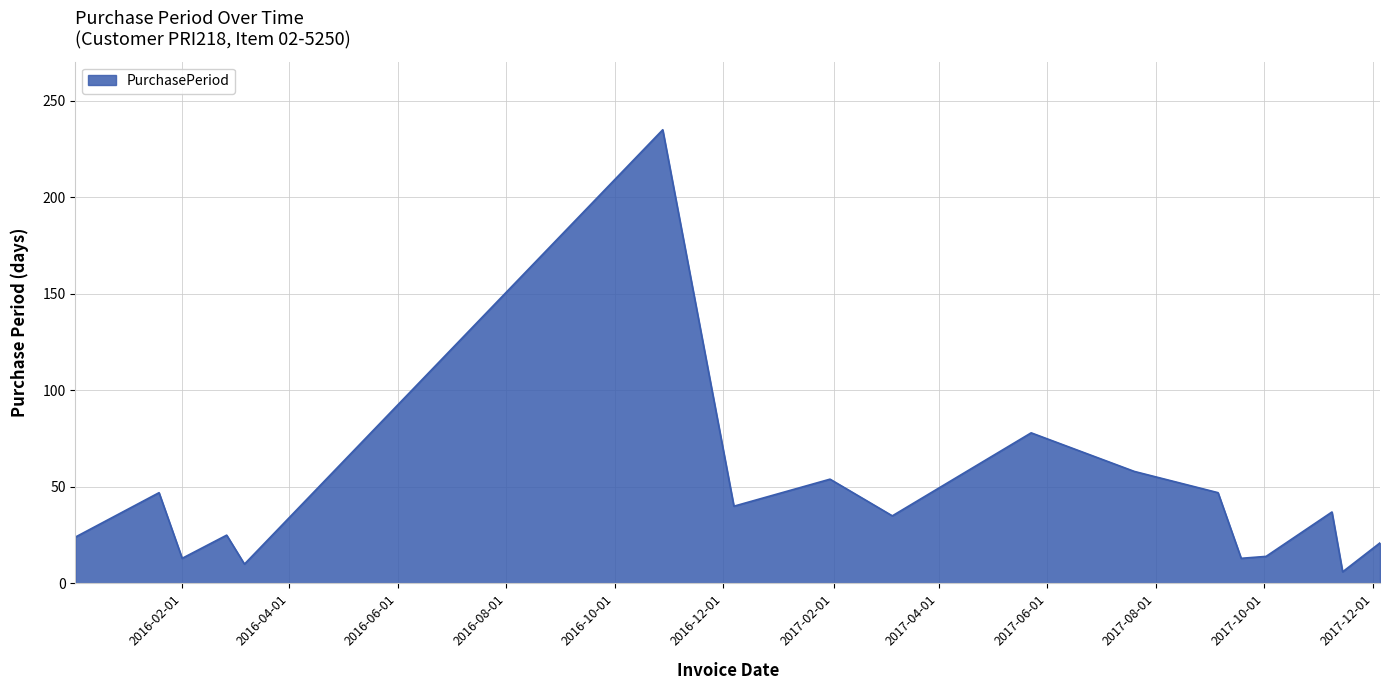

What is the smallest value displayed?

6